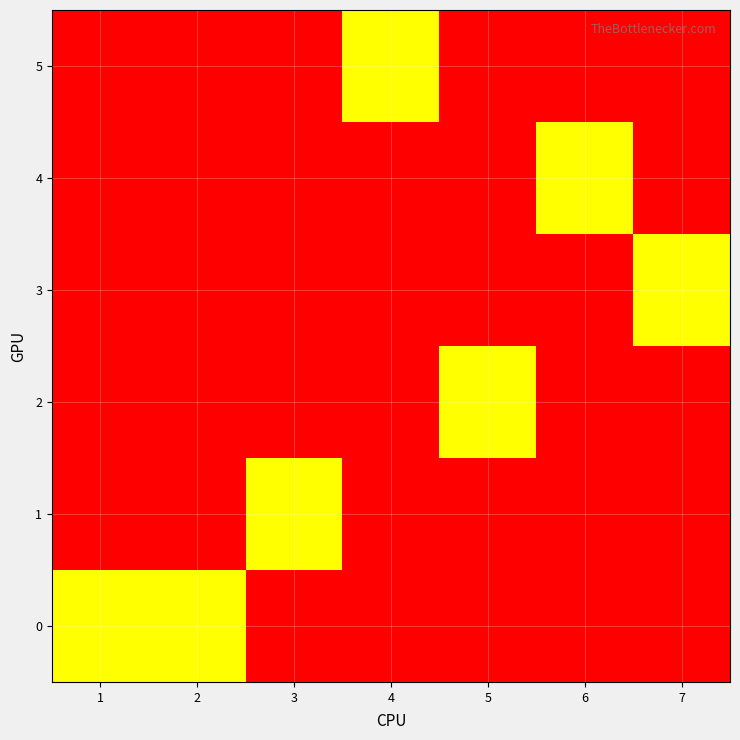

Reading right to left, what are all the values shown in this chart?

0: 7=0	6=0	5=0	4=0	3=0	2=1	1=1
1: 7=0	6=0	5=0	4=0	3=1	2=0	1=0
2: 7=0	6=0	5=1	4=0	3=0	2=0	1=0
3: 7=1	6=0	5=0	4=0	3=0	2=0	1=0
4: 7=0	6=1	5=0	4=0	3=0	2=0	1=0
5: 7=0	6=0	5=0	4=1	3=0	2=0	1=0